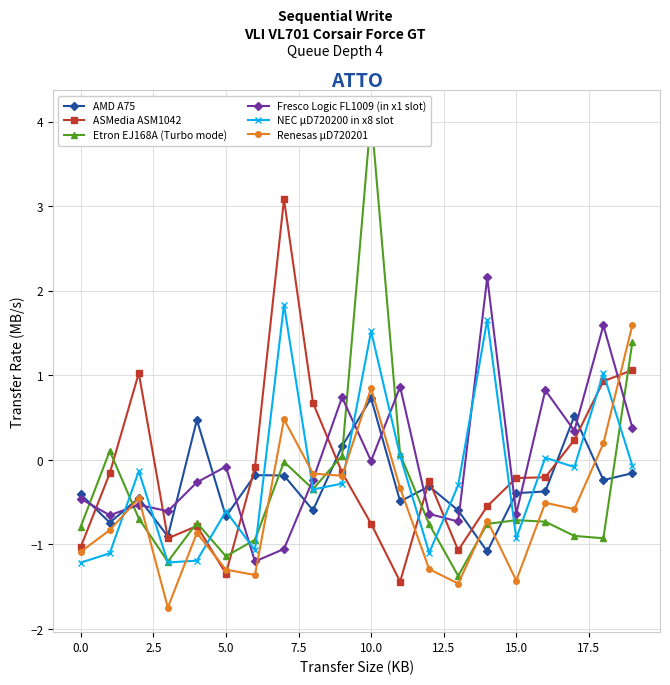

How many data points in Etron EJ168A (Turbo mode) are less than 0?

15